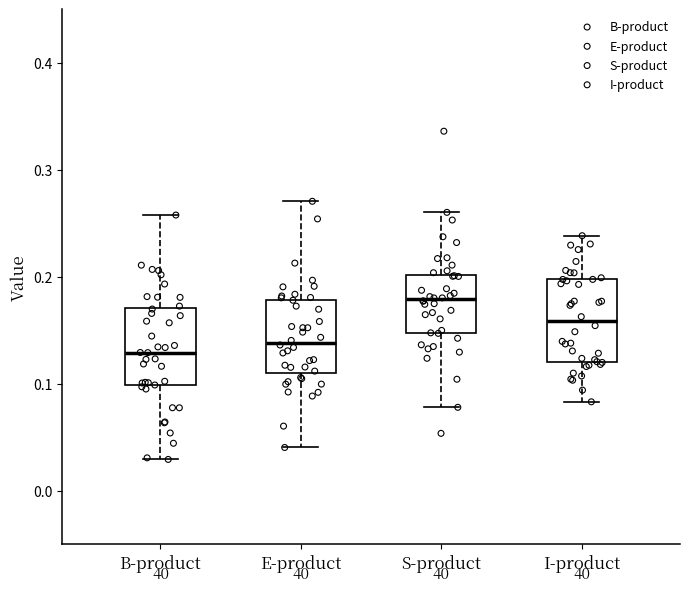

Reading left to right, transcribe this box plot: for each box, give where its median line is, the range the box spans, and where its two whiskers end, as read against the y-axis. The values are not printed on the chart, so give them approximately, as read against the axis.

B-product: median 0.13, box 0.10 to 0.17, whiskers 0.03 to 0.26
E-product: median 0.14, box 0.11 to 0.18, whiskers 0.04 to 0.27
S-product: median 0.18, box 0.15 to 0.20, whiskers 0.08 to 0.26
I-product: median 0.16, box 0.12 to 0.20, whiskers 0.08 to 0.24